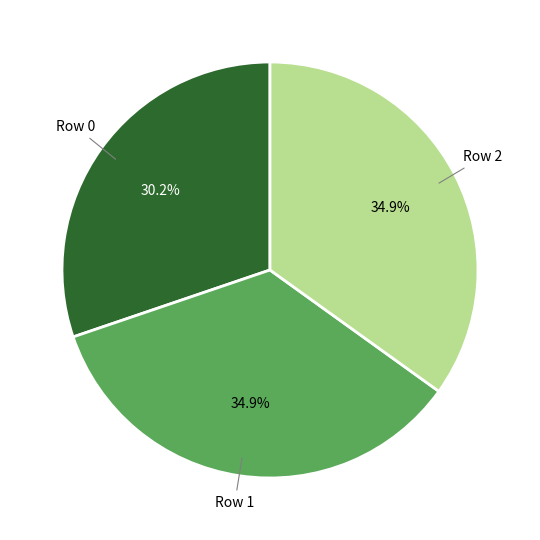

How much of the chart is everything except Row 2?

65.1%